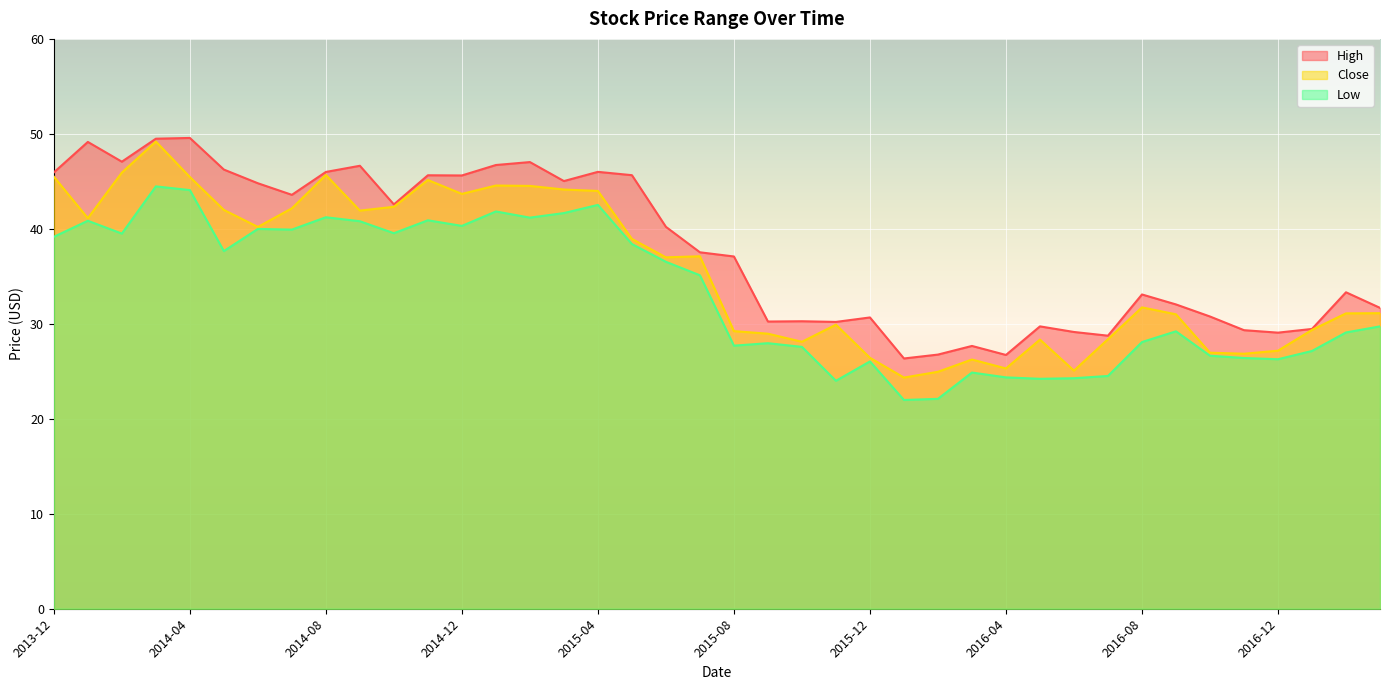

At which label is Close closest to 36?

2015-06